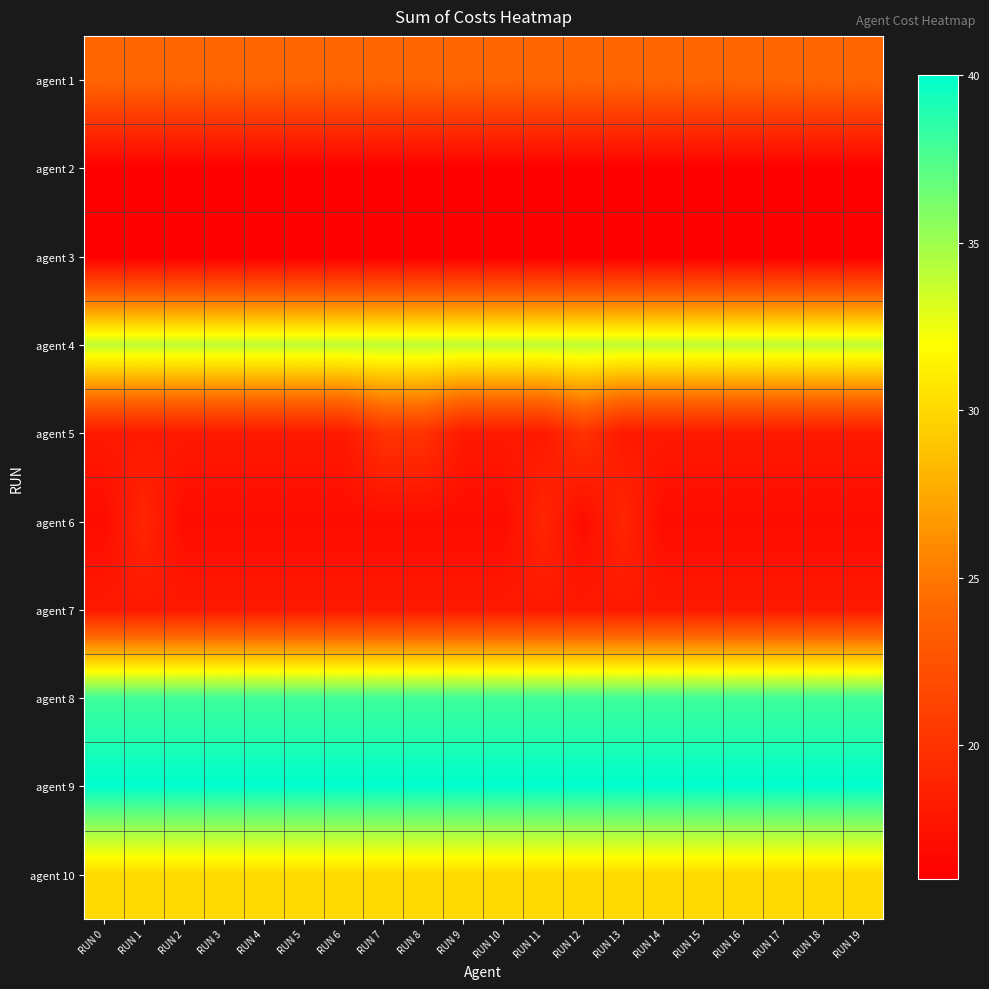

Rank the series by their maximum value, from lowest to highest.

agent 2, agent 3, agent 7, agent 6, agent 5, agent 1, agent 10, agent 4, agent 8, agent 9